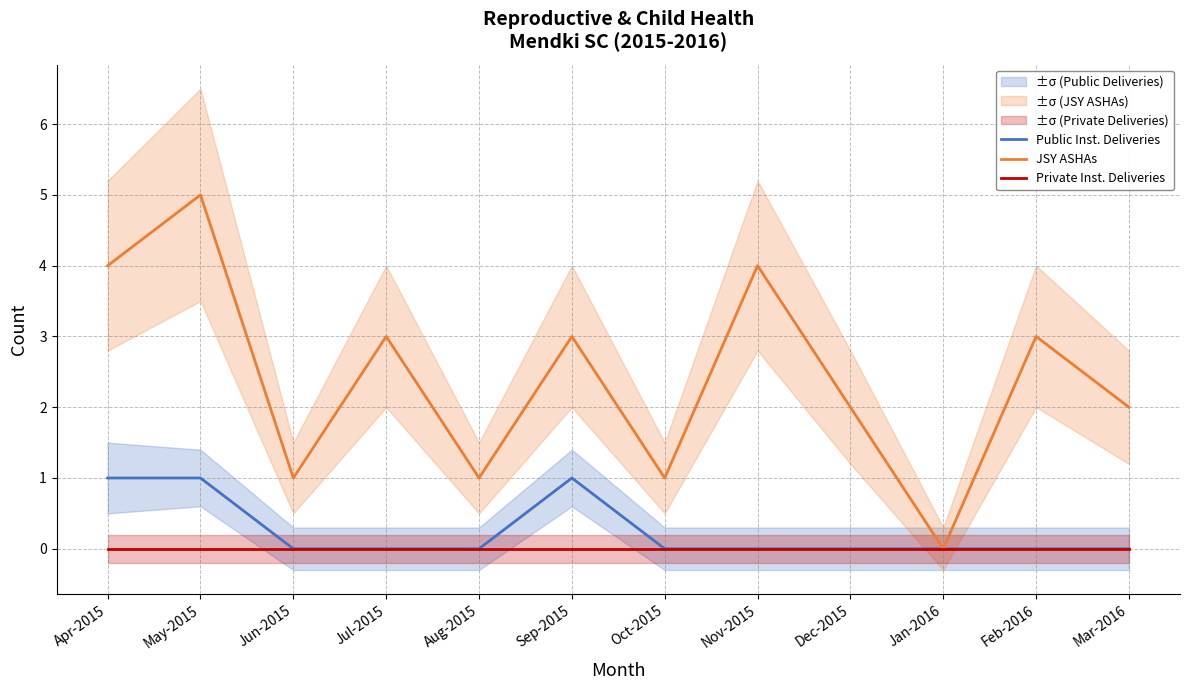

At which label is Private Inst. Deliveries closest to 0?

Apr-2015